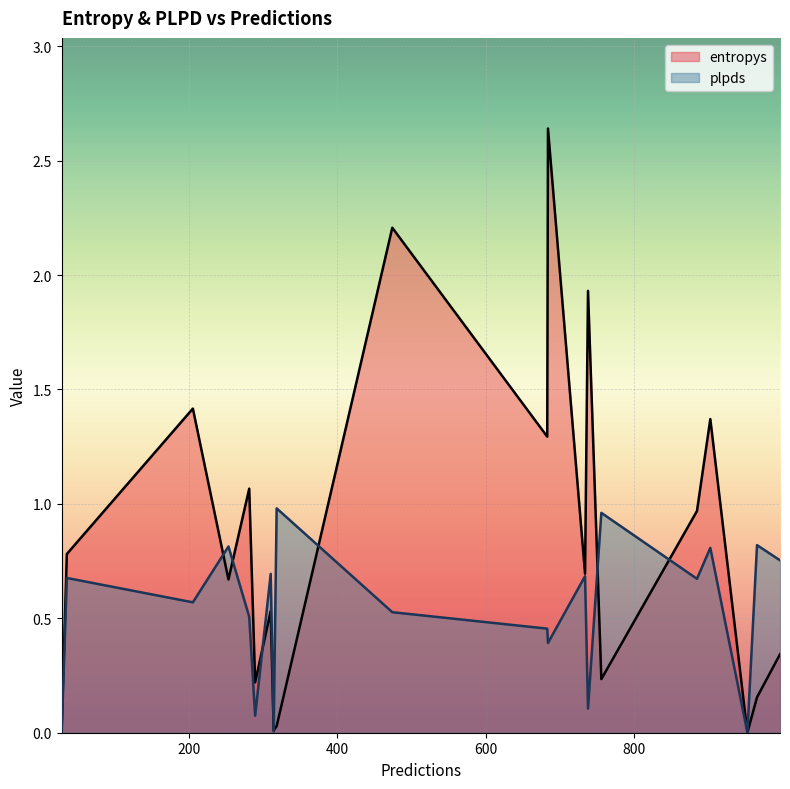

How many lines are shown in the chart?

2